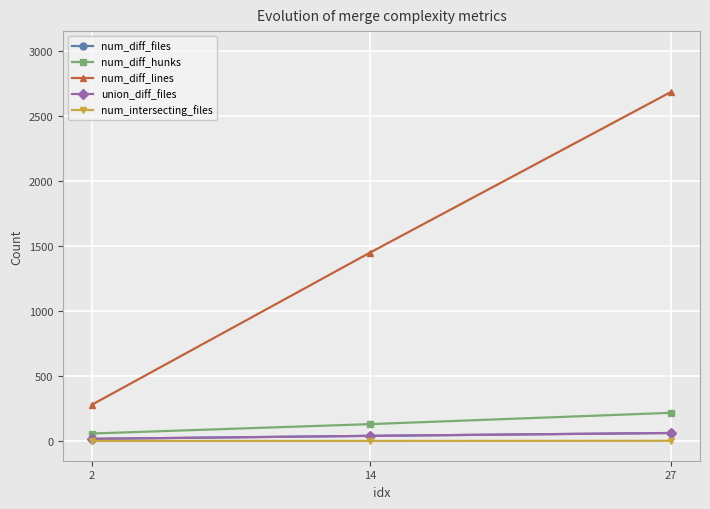

Reading left to right, extract all data points from this chart.

num_diff_files: 2=18	14=41	27=63
num_diff_hunks: 2=59	14=131	27=218
num_diff_lines: 2=280	14=1448	27=2683
union_diff_files: 2=18	14=41	27=63
num_intersecting_files: 2=2	14=2	27=3